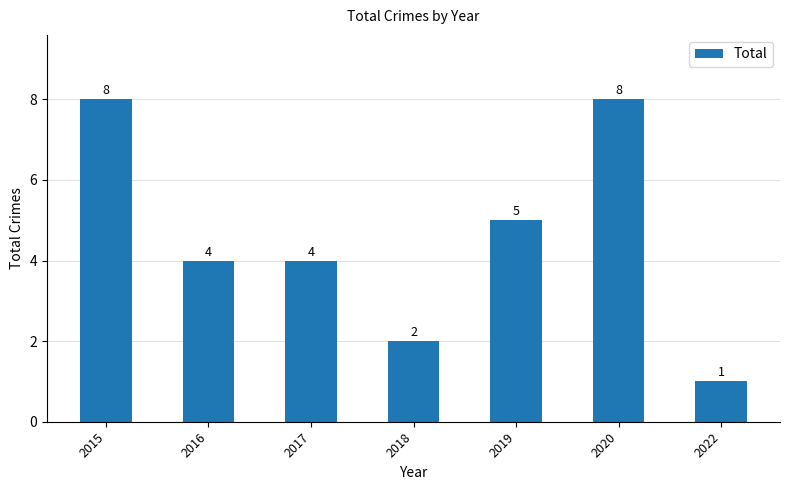

What is the difference between the values at 2015 and 2017?

4